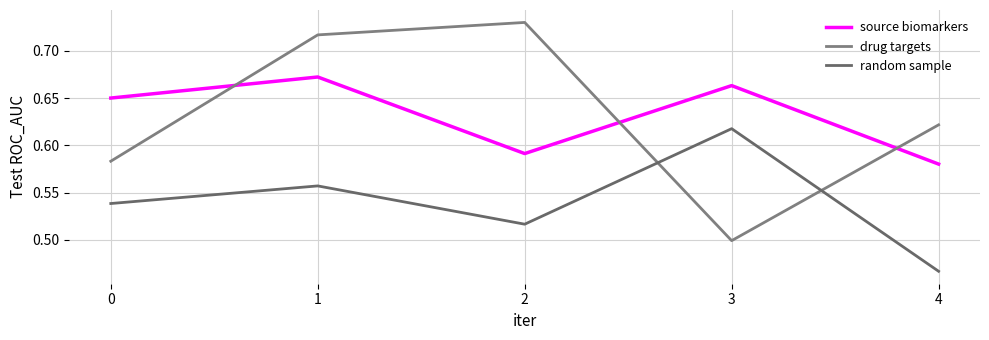

How many lines are shown in the chart?

3